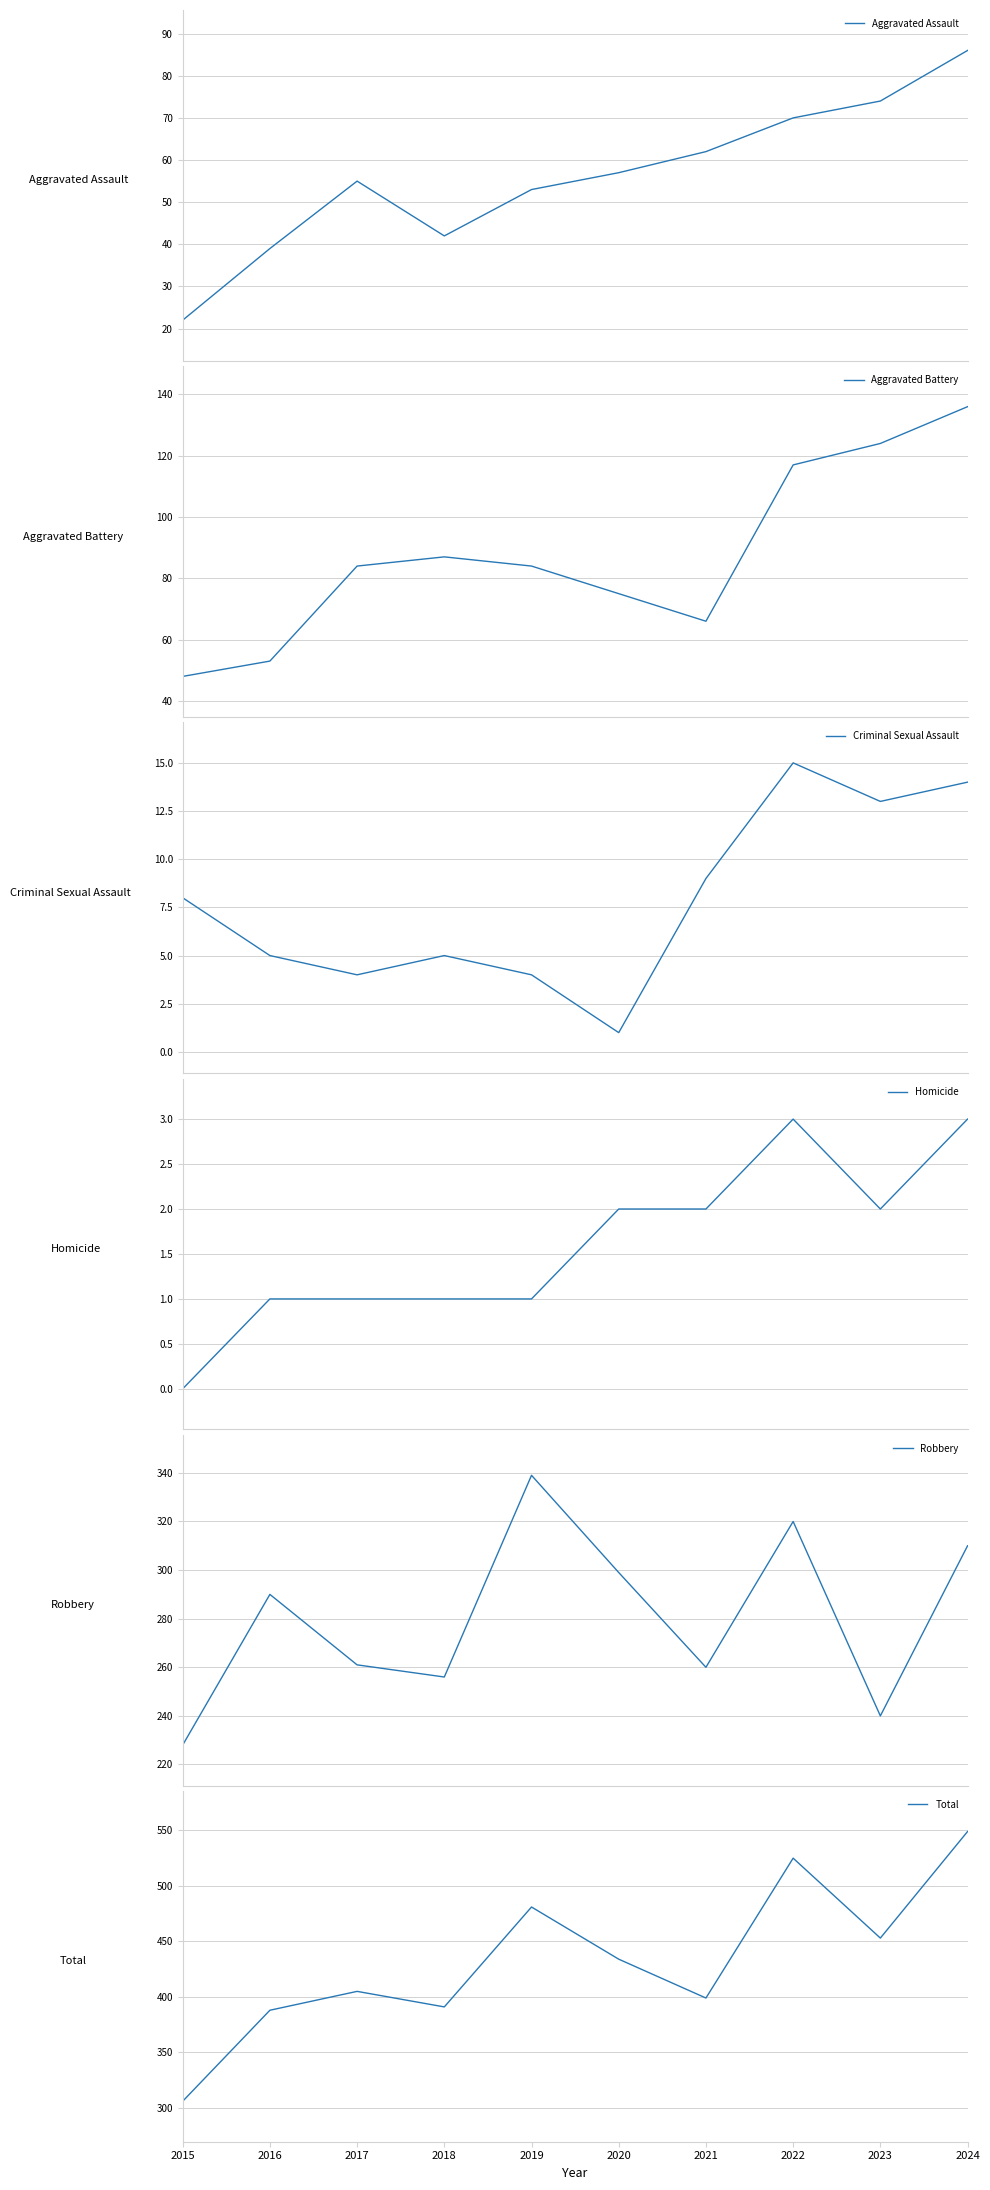

Reading left to right, transcribe all the data shown in this chart.

Aggravated Assault: 22	39	55	42	53	57	62	70	74	86
Aggravated Battery: 48	53	84	87	84	75	66	117	124	136
Criminal Sexual Assault: 8	5	4	5	4	1	9	15	13	14
Homicide: 0	1	1	1	1	2	2	3	2	3
Robbery: 228	290	261	256	339	299	260	320	240	310
Total: 306	388	405	391	481	434	399	525	453	549